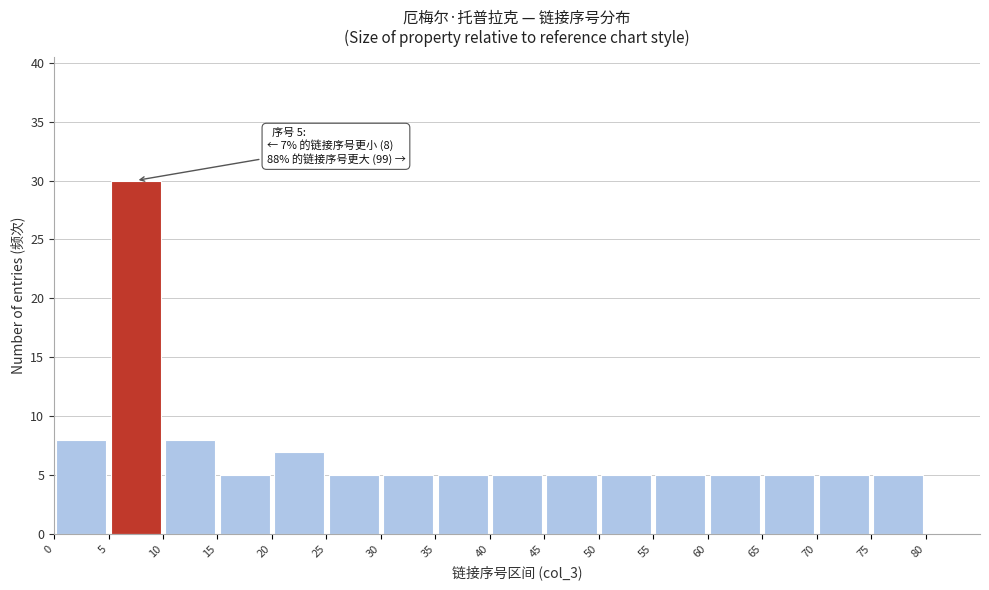

Over which range of the x-axis is the bar tallest?

5 to 10